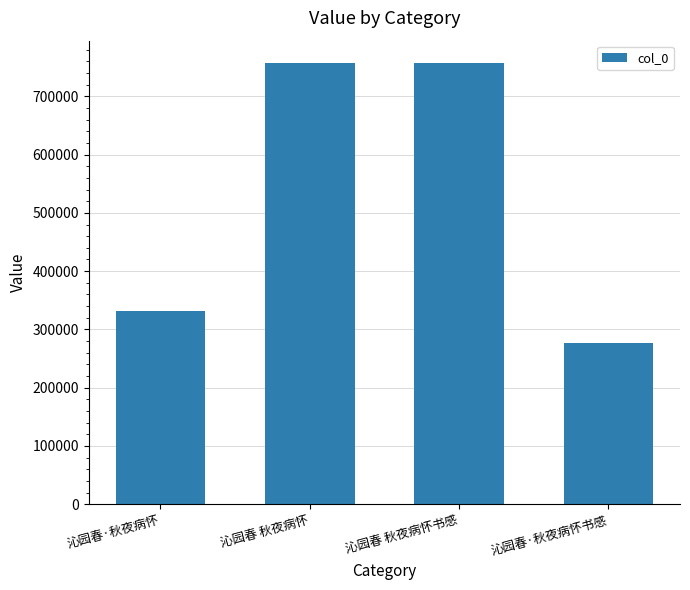

Where is the data nearest to the value 516728?

沁园春·秋夜病怀